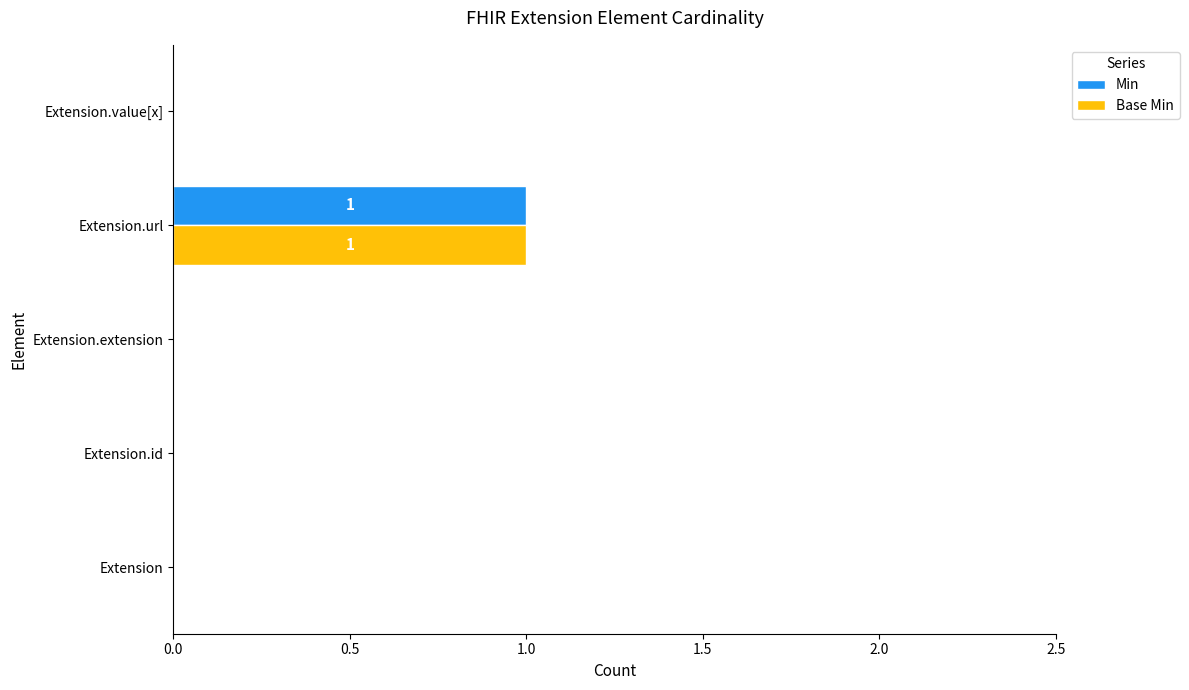

True or false: Min has a value of 0 at Extension.id.

True